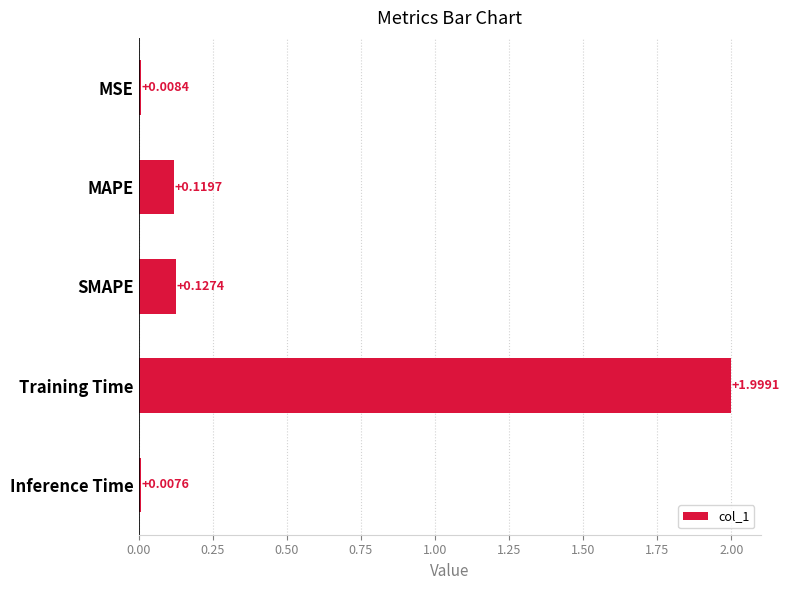

Which has a higher value, MSE or MAPE?

MAPE